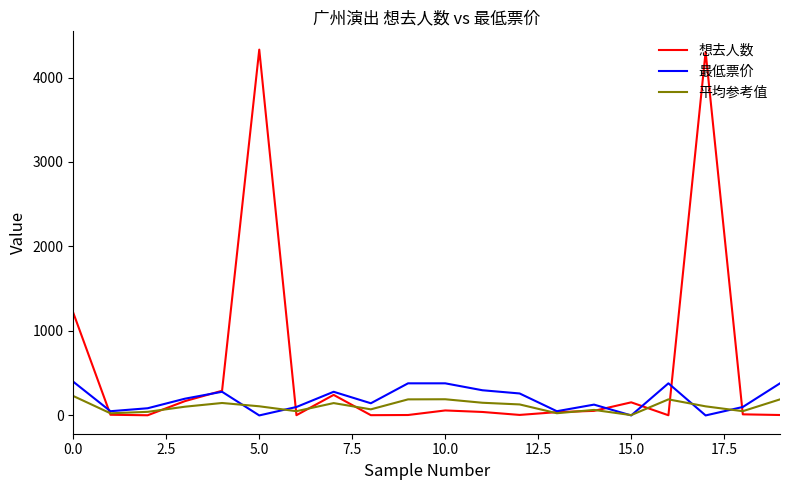

Which series has the widest spread of values?

想去人数